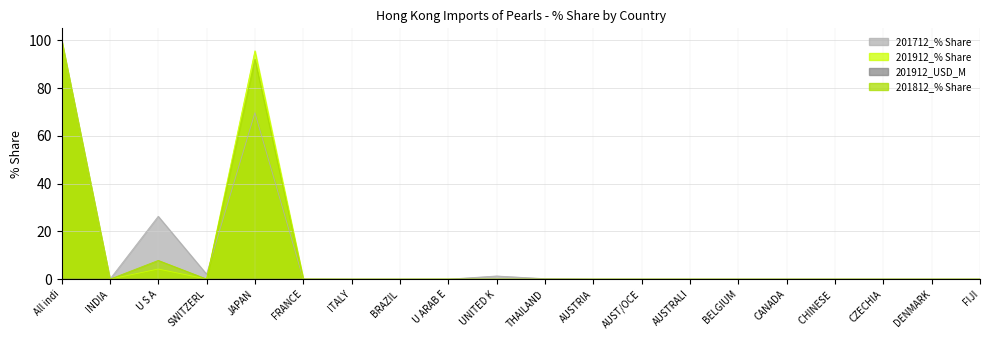

Reading left to right, list all the values displayed in this chart.

201712_% Share: 100.0	0.0	26.3	2.1	69.6	0.1	0.0	0.0	0.0	1.3	0.2	0.0	0.0	0.0	0.0	0.0	0.0	0.0	0.0	0.0
201912_% Share: 100.0	0.0	4.2	0.1	95.6	0.0	0.0	0.0	0.0	0.0	0.0	0.0	0.0	0.0	0.0	0.0	0.0	0.0	0.0	0.0
201912_USD_M: 0.0	0.0	0.0	0.0	0.0	0.0	0.0	0.0	0.0	0.0	0.0	0.0	0.0	0.0	0.0	0.0	0.0	0.0	0.0	0.0
201812_% Share: 100.0	0.0	7.8	0.1	92.1	0.0	0.0	0.0	0.0	0.0	0.0	0.0	0.0	0.0	0.0	0.0	0.0	0.0	0.0	0.0